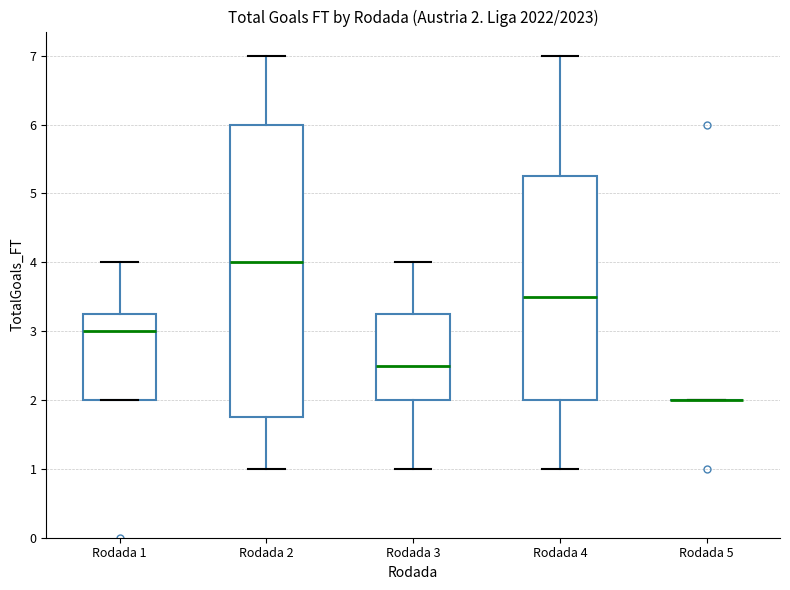

Which box is the tallest, from its lower edge to its upper edge?

Rodada 2